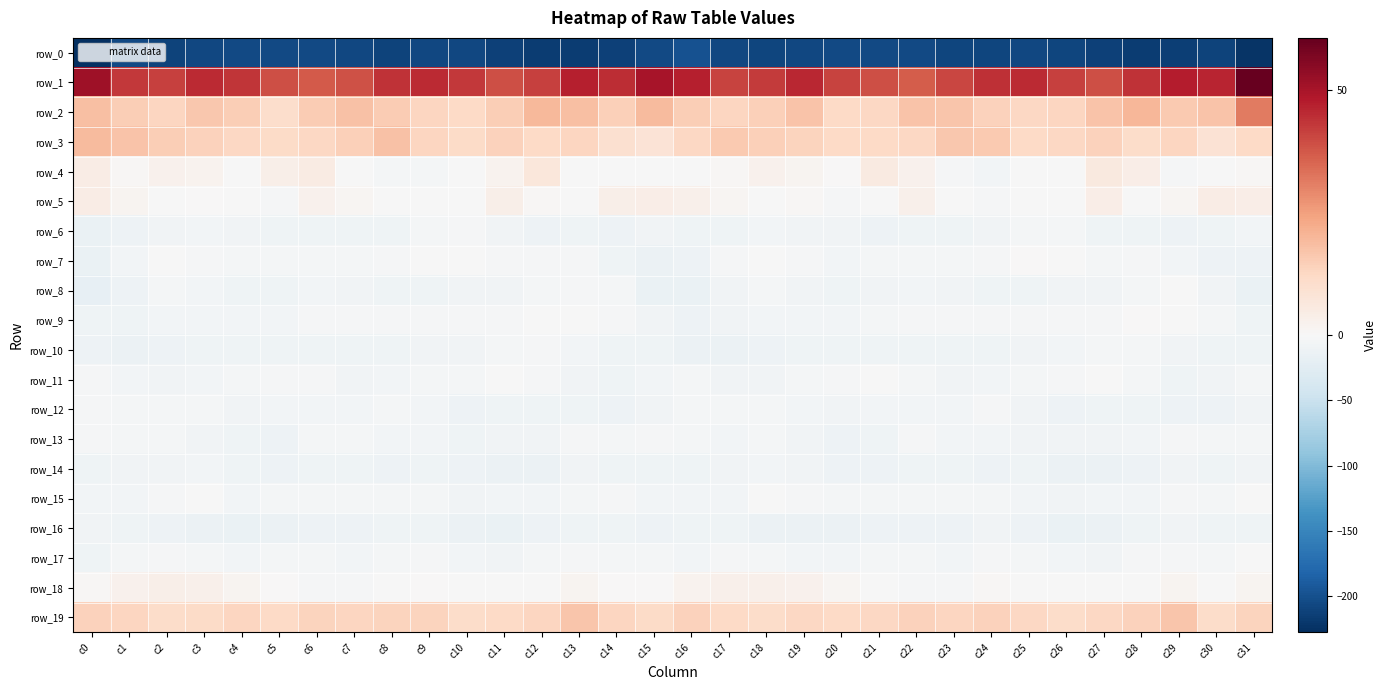

Reading left to right, list all the values displayed in this chart.

row_0: -227.8	-206.2	-210.3	-207.0	-206.3	-205.7	-205.7	-207.3	-210.7	-207.4	-208.0	-211.9	-215.6	-216.4	-212.3	-204.8	-198.7	-208.0	-209.1	-207.0	-205.7	-206.0	-205.5	-209.3	-209.9	-206.7	-209.3	-213.4	-216.4	-215.0	-210.5	-223.7
row_1: 51.7	42.7	41.4	45.3	43.3	39.3	37.2	38.4	43.7	45.2	42.9	39.0	41.6	47.2	44.9	50.0	47.3	41.1	42.7	45.7	41.0	39.1	36.8	40.4	44.4	45.1	41.3	39.0	44.1	47.6	46.4	60.7
row_2: 18.3	14.7	13.1	16.5	14.8	10.6	15.6	17.6	15.3	12.8	12.3	15.1	19.6	18.2	14.3	19.2	15.0	13.2	14.3	17.2	11.9	12.4	17.1	16.9	14.0	12.5	13.0	17.1	20.0	15.8	17.5	31.4
row_3: 19.4	17.4	14.9	13.8	12.8	11.7	12.3	14.7	17.6	13.1	11.5	13.9	11.9	13.1	9.6	8.4	12.7	15.8	14.5	13.6	12.1	12.1	12.7	16.6	15.9	11.9	12.4	14.0	11.2	13.2	8.9	12.1
row_4: 4.3	0.5	2.4	2.2	-0.2	3.7	4.9	-0.9	-4.8	-3.7	-1.2	2.0	6.8	-1.1	-1.3	-0.8	-1.3	0.8	2.6	1.5	0.3	5.5	2.8	-2.4	-5.8	-1.7	-1.6	5.7	4.0	-1.9	-0.5	0.6
row_5: 4.6	1.7	-0.5	0.3	-0.9	-2.4	2.8	1.1	-1.6	-1.3	-1.1	3.4	0.8	-0.7	3.5	4.2	3.1	1.0	-0.5	0.6	-2.4	-0.5	3.0	-0.1	-1.8	-1.1	-0.2	4.2	-1.1	1.2	4.4	4.0
row_6: -14.2	-11.1	-7.6	-6.8	-7.3	-9.8	-10.0	-9.9	-9.0	-5.0	-3.2	-7.6	-11.0	-10.1	-11.5	-8.1	-10.7	-9.3	-6.5	-7.5	-7.6	-11.0	-9.2	-10.4	-7.7	-3.8	-3.8	-9.9	-10.0	-11.5	-10.0	-6.1
row_7: -15.1	-5.8	-1.6	-1.9	-5.1	-5.3	-4.7	-4.0	-3.2	-0.3	-0.5	-2.5	-3.2	-3.4	-9.7	-13.8	-10.8	-2.9	-1.3	-3.2	-5.4	-5.2	-4.3	-4.0	-2.3	0.1	-0.8	-3.8	-2.6	-5.8	-11.0	-10.9
row_8: -18.3	-11.2	-4.3	-6.4	-9.7	-9.6	-6.0	-7.2	-9.5	-10.1	-8.4	-8.4	-5.1	-2.0	-4.4	-15.4	-15.4	-7.9	-4.4	-7.8	-9.9	-8.5	-5.6	-8.5	-10.0	-9.3	-8.4	-7.7	-4.0	-1.7	-7.8	-15.0
row_9: -10.3	-9.2	-6.2	-6.9	-6.4	-5.8	-3.3	-3.3	-3.3	-2.3	-2.3	-2.9	-0.9	-1.0	-2.3	-8.8	-11.0	-8.2	-6.3	-6.5	-6.4	-4.8	-2.9	-3.5	-2.8	-2.2	-2.3	-3.0	0.1	-1.6	-3.9	-10.4
row_10: -11.7	-13.0	-11.3	-9.9	-9.6	-10.2	-9.1	-10.6	-9.4	-8.8	-7.9	-5.0	-2.9	-6.6	-9.9	-10.6	-13.3	-12.8	-11.0	-9.2	-10.4	-9.3	-10.1	-9.9	-9.5	-8.3	-7.1	-3.8	-3.6	-8.6	-9.7	-9.0
row_11: -3.4	-6.7	-8.7	-6.1	-3.6	-1.8	-2.4	-8.4	-7.1	-5.1	-3.9	-1.2	-3.3	-8.1	-9.8	-6.1	-5.1	-7.7	-8.1	-5.3	-2.9	-1.1	-4.9	-8.5	-6.4	-4.6	-2.7	-1.4	-5.0	-9.7	-8.7	-3.6
row_12: -2.2	-3.9	-4.6	-4.4	-7.5	-6.8	-5.9	-6.4	-3.8	-5.6	-12.0	-9.5	-9.3	-10.5	-11.5	-7.5	-4.5	-4.5	-3.9	-6.3	-7.4	-6.5	-5.6	-6.2	-3.3	-8.4	-11.8	-9.0	-9.6	-10.8	-10.9	-8.2
row_13: -2.4	-5.2	-4.7	-7.3	-10.1	-10.7	-4.6	-3.9	-6.3	-6.9	-9.7	-7.2	-7.9	-1.9	-4.3	-2.5	-4.7	-5.4	-5.2	-8.5	-11.0	-8.9	-3.0	-5.6	-5.9	-8.6	-8.4	-8.0	-5.4	-2.3	-4.4	-3.7
row_14: -9.2	-8.3	-7.5	-6.6	-10.5	-12.0	-10.3	-9.7	-12.0	-10.6	-12.2	-13.4	-13.0	-7.9	-9.3	-10.6	-10.6	-8.5	-7.0	-7.1	-12.0	-11.5	-9.9	-10.5	-11.7	-10.5	-13.3	-13.3	-11.1	-7.2	-10.3	-8.2
row_15: -5.7	-6.7	-2.2	-1.4	-5.4	-3.9	-4.5	-4.8	-4.8	-4.5	-7.3	-6.4	-6.6	-4.1	-3.3	-5.4	-6.3	-6.4	-0.5	-3.2	-5.3	-4.0	-4.6	-5.0	-4.1	-5.7	-7.3	-6.2	-6.3	-2.8	-4.2	-1.6
row_16: -8.7	-9.0	-12.2	-13.9	-14.2	-12.5	-11.1	-11.6	-9.4	-10.5	-14.2	-14.6	-11.5	-8.9	-9.4	-11.0	-9.3	-10.1	-13.0	-14.2	-13.9	-12.0	-10.9	-11.3	-8.6	-12.3	-14.7	-13.8	-10.3	-8.5	-10.2	-10.5
row_17: -9.9	-4.9	-2.6	-5.2	-6.7	-4.6	-4.3	-5.7	-4.1	-2.9	-5.5	-8.2	-5.1	-2.2	-5.2	-4.0	-6.4	-2.6	-3.9	-5.8	-6.5	-4.0	-4.5	-6.0	-2.9	-3.8	-6.6	-8.2	-2.8	-3.5	-4.8	-1.3
row_18: 0.6	2.4	3.4	3.0	1.8	0.2	-1.8	-2.0	-0.4	0.1	-1.7	-0.6	-1.6	1.6	0.1	0.5	2.1	3.0	3.0	2.7	1.1	-0.7	-1.9	-1.8	0.6	-1.1	-1.0	-1.2	-0.6	1.8	-0.6	1.7
row_19: 14.0	12.9	11.3	11.5	12.9	12.1	13.7	13.3	13.5	13.4	11.4	11.9	12.8	16.7	13.1	11.8	14.1	12.1	10.9	12.4	12.2	12.6	13.8	13.0	14.2	12.4	11.2	12.4	13.9	17.1	11.0	13.4